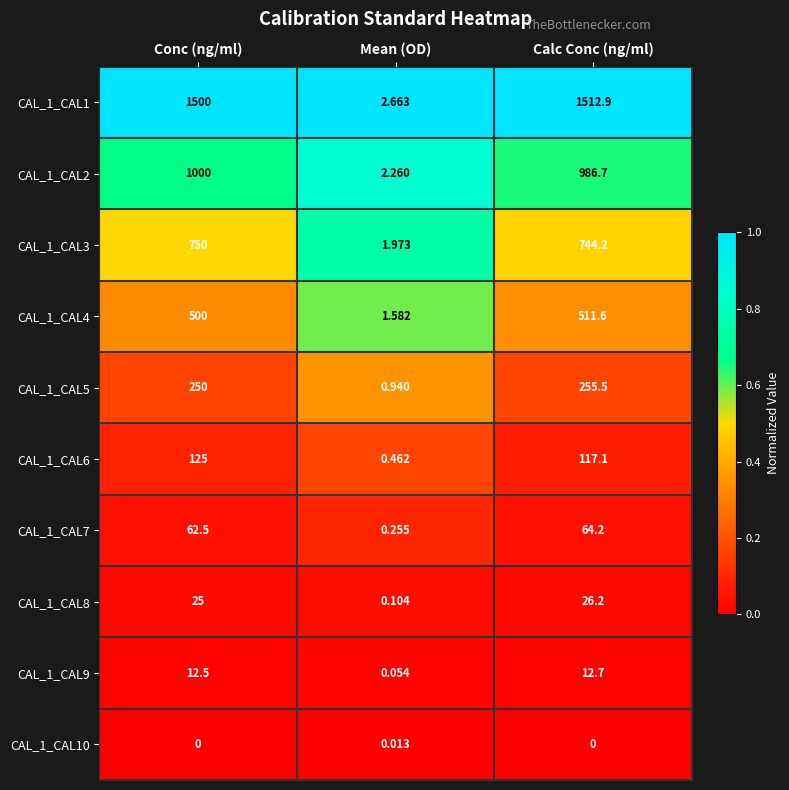

At which category is the sum across all series the highest?

Calc Conc (ng/ml)